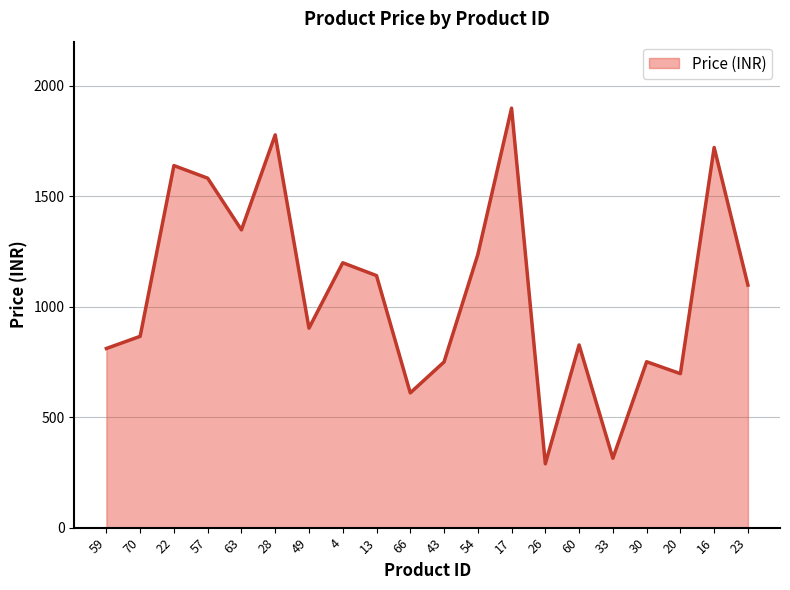

The value at 60 is 1122. True or false?

False